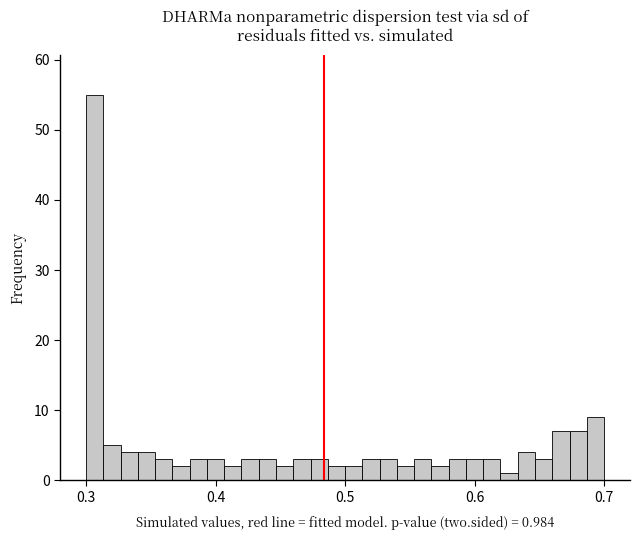

Around what value on the x-axis is the tallest bar? Give the approximate position of its centre, as read against the axis.

0.31